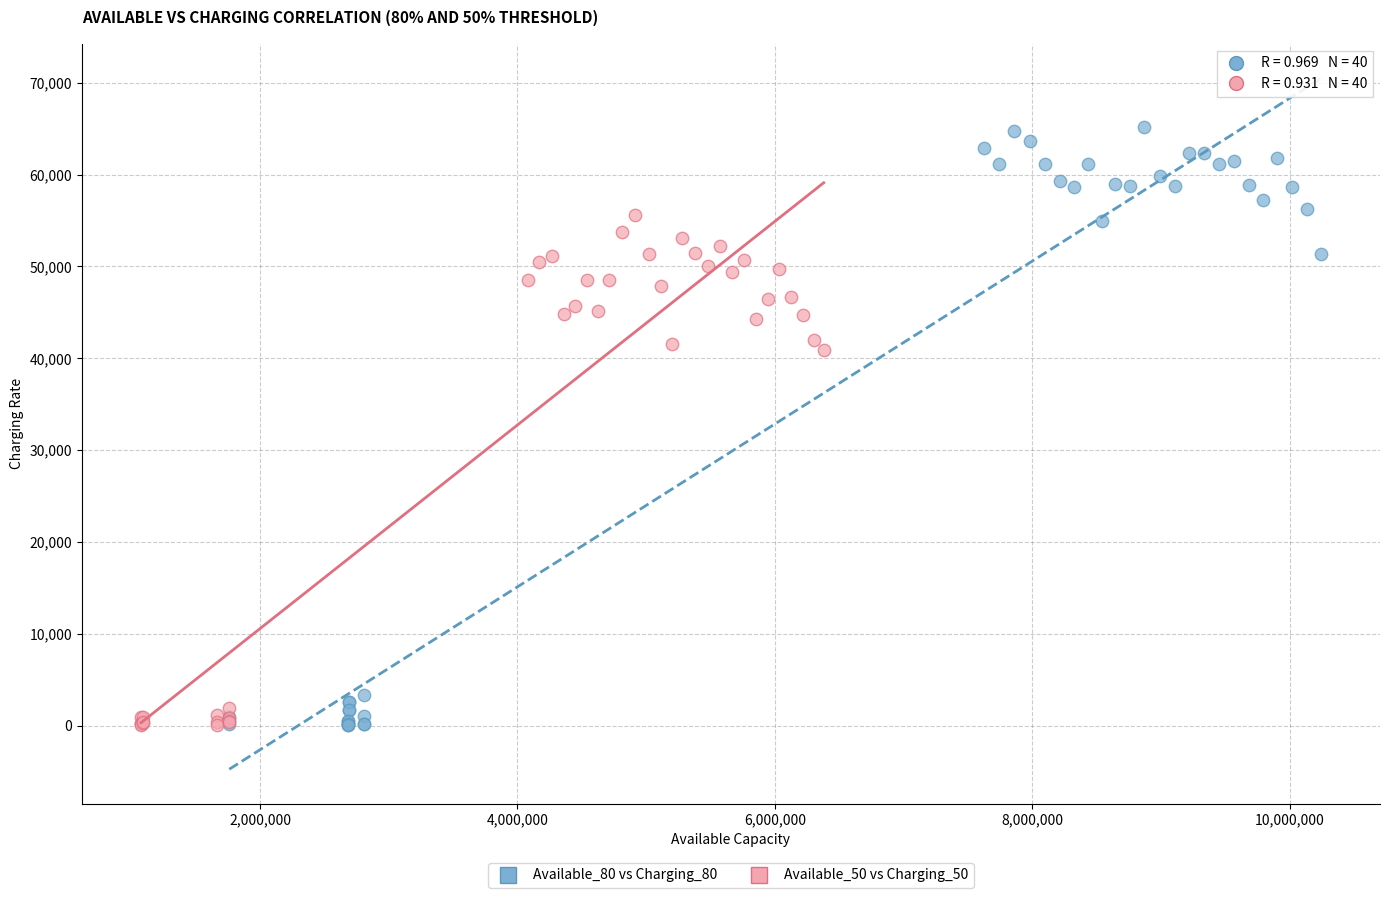

Which series contains the highest Y value?

Available_80 vs Charging_80